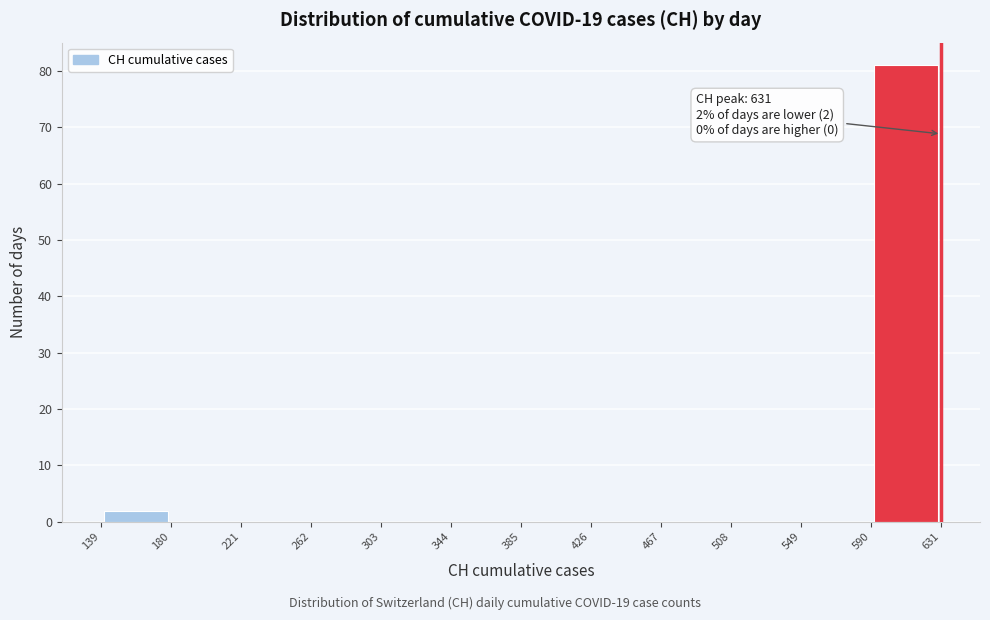

Over which range of the x-axis is the bar tallest?

590 to 631